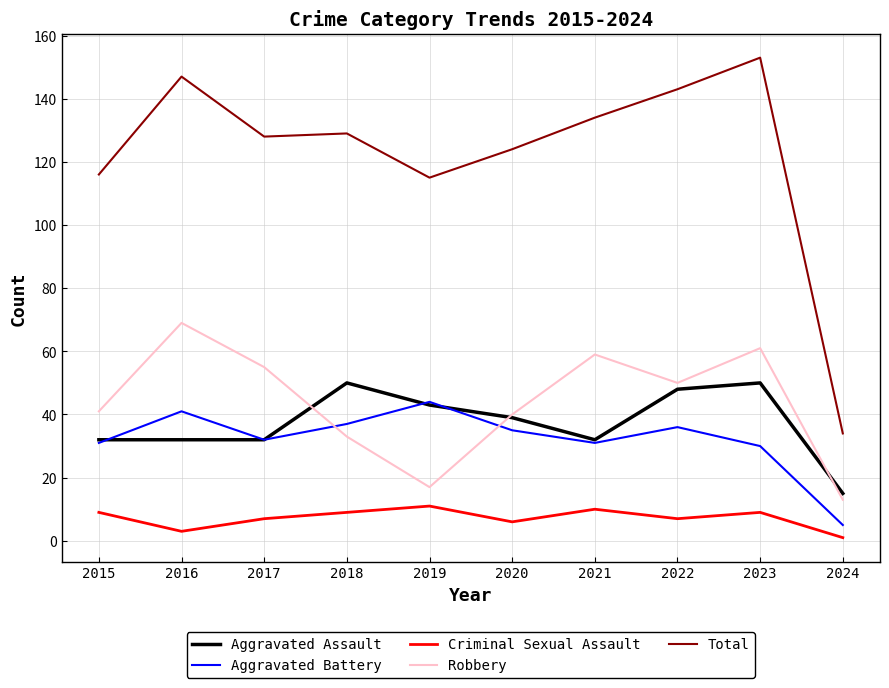

True or false: Total and Aggravated Battery intersect in this chart.

False